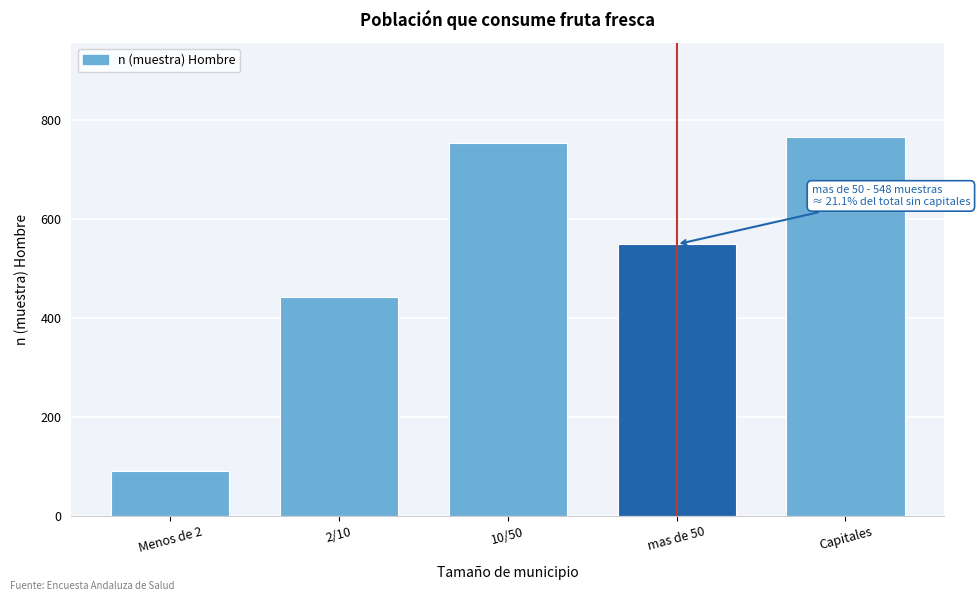

Reading left to right, transcribe all the data shown in this chart.

91	442	753	548	764